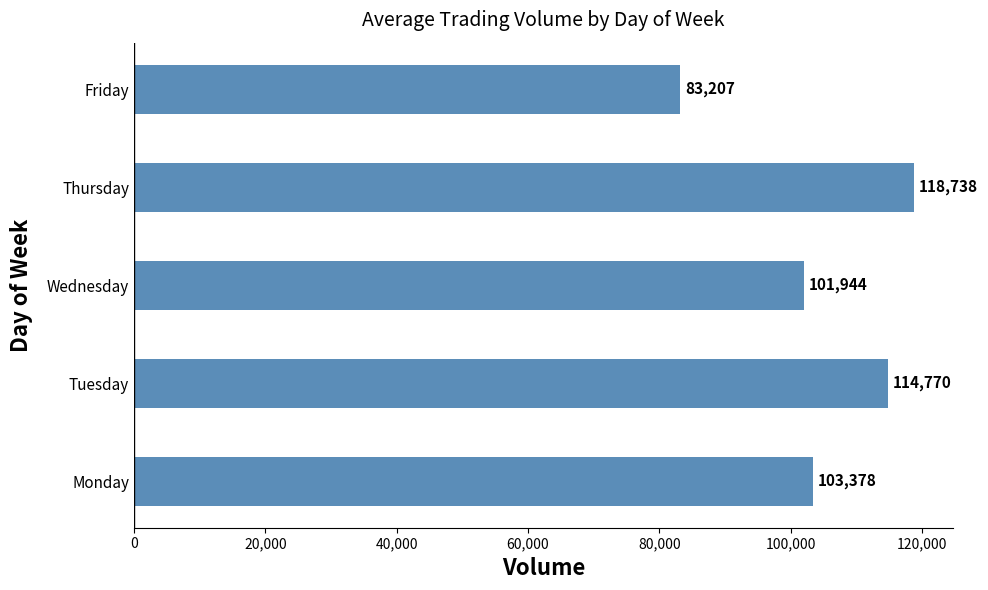

List the labels in order of value, smallest first.

Friday, Wednesday, Monday, Tuesday, Thursday